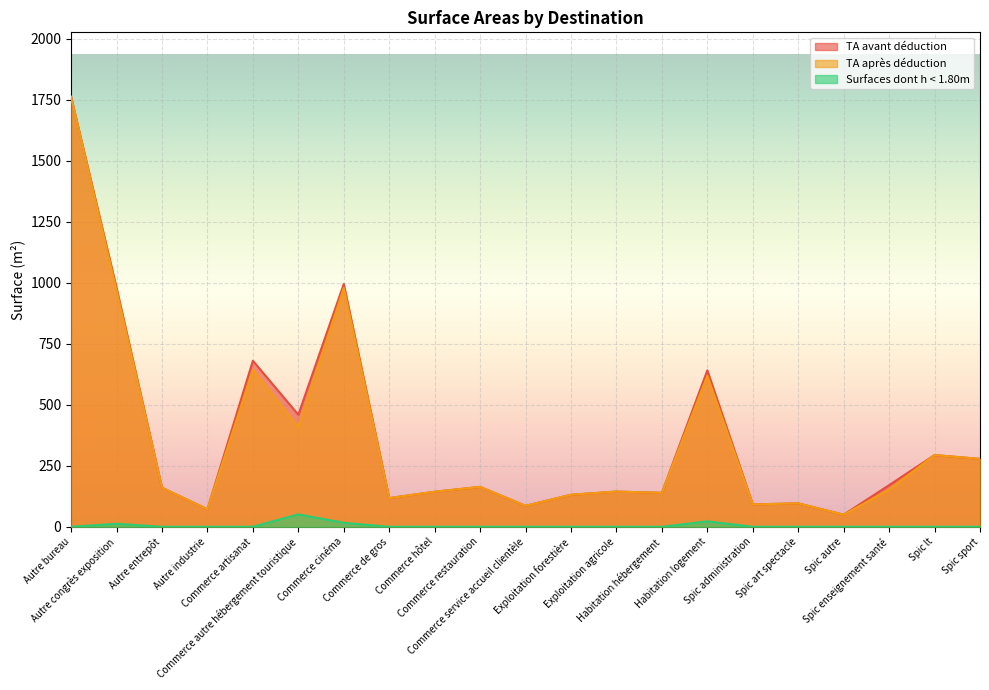

True or false: TA avant déduction has a value of 994.1 at Commerce cinéma.

True